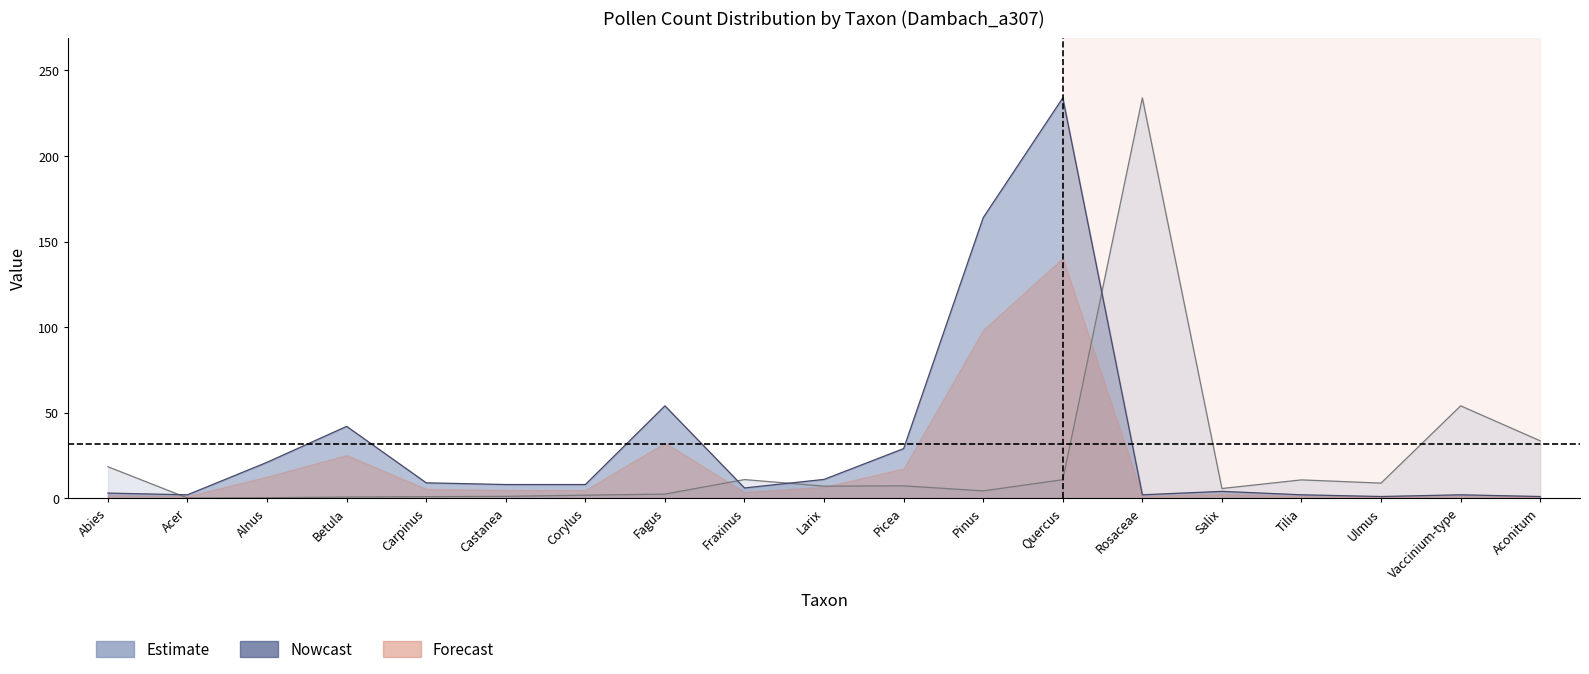

True or false: count has a value of 3.0 at Abies.

True